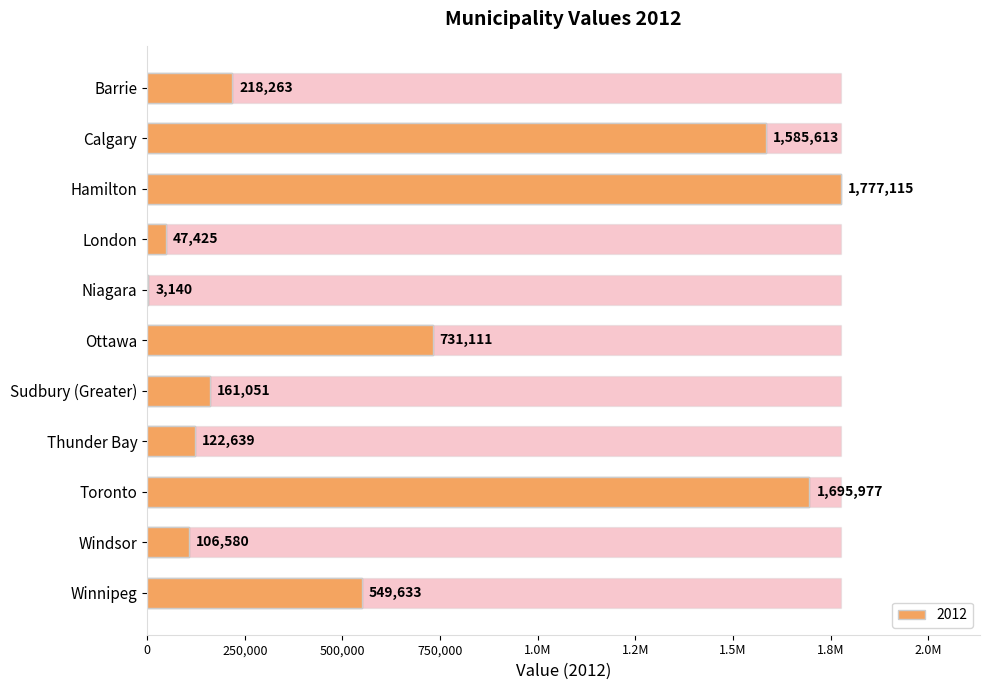

How many distinct data groups are displayed?

1